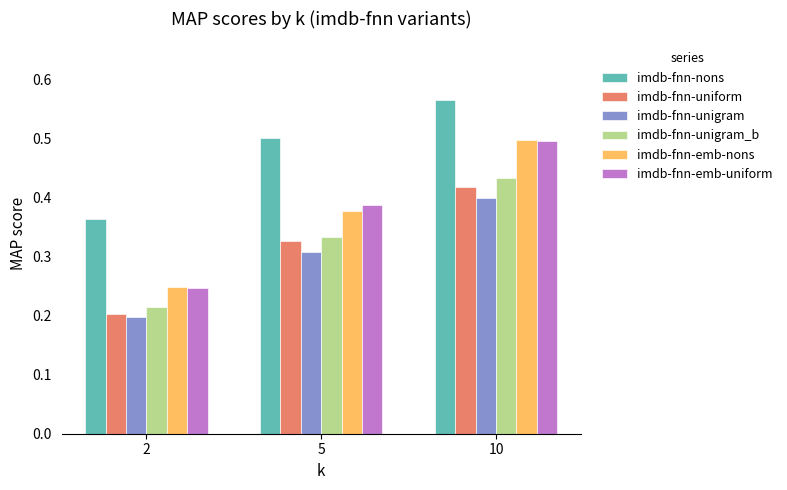

How many bars are there in total?

18